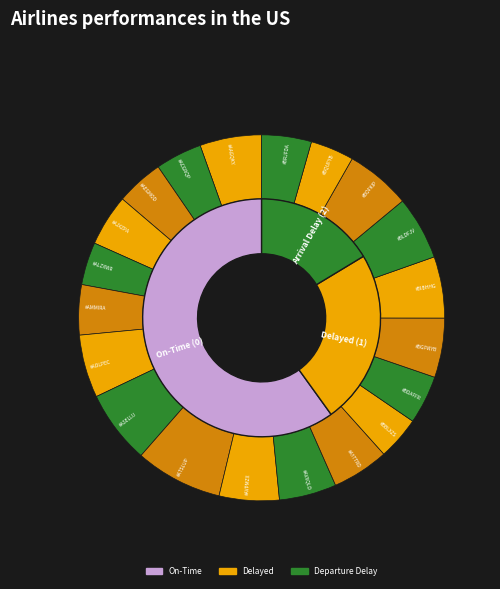

The 0 slice represents 1% of the pie. True or false?

False